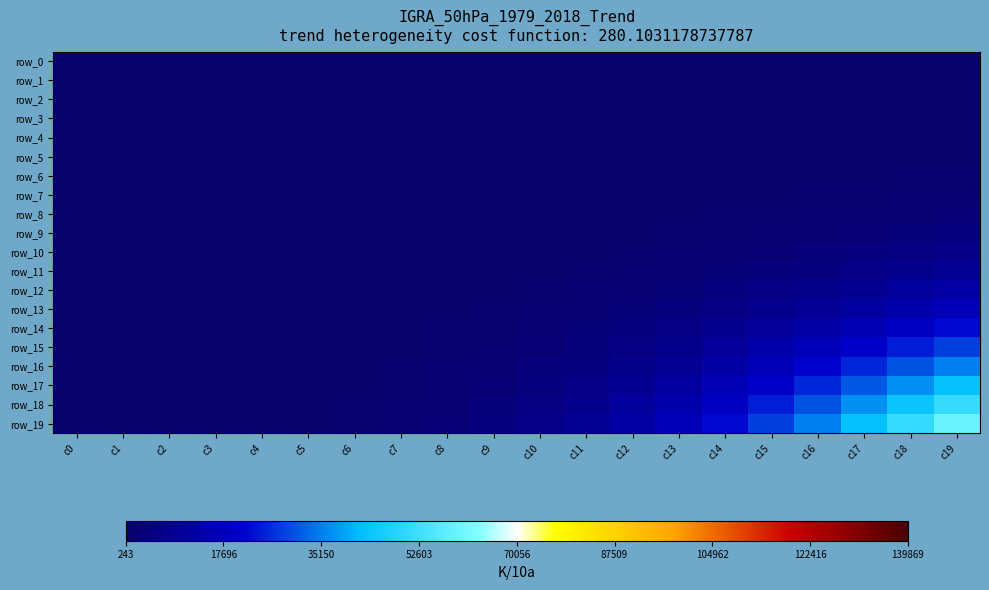

Where does the row_11 series first go above 677?

c11